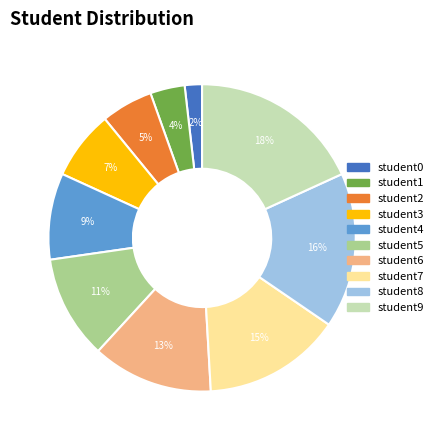

How many slices are in this pie chart?

10